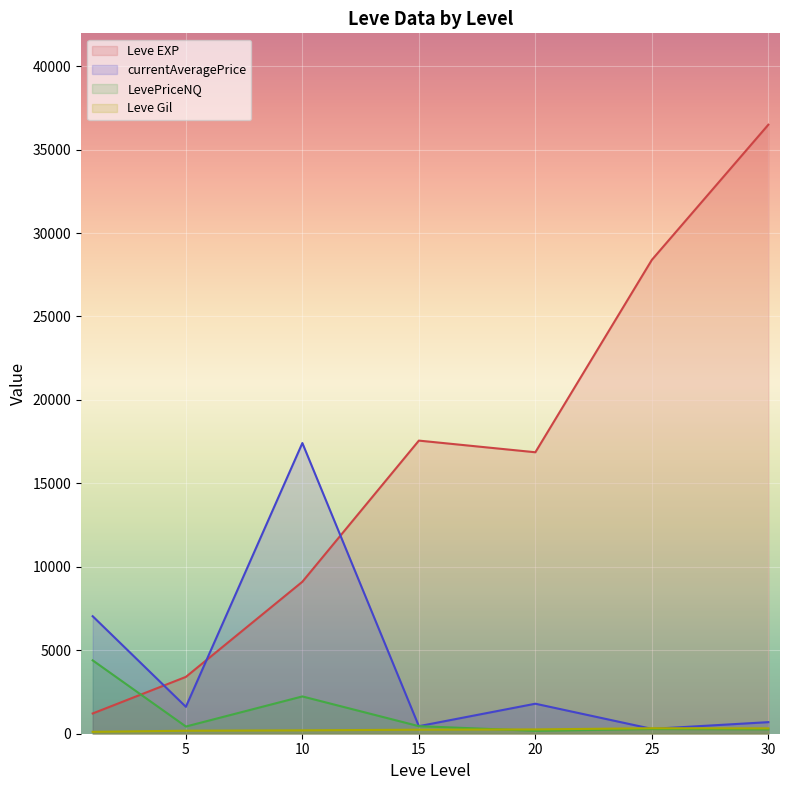

True or false: currentAveragePrice and Leve EXP cross at least once.

True